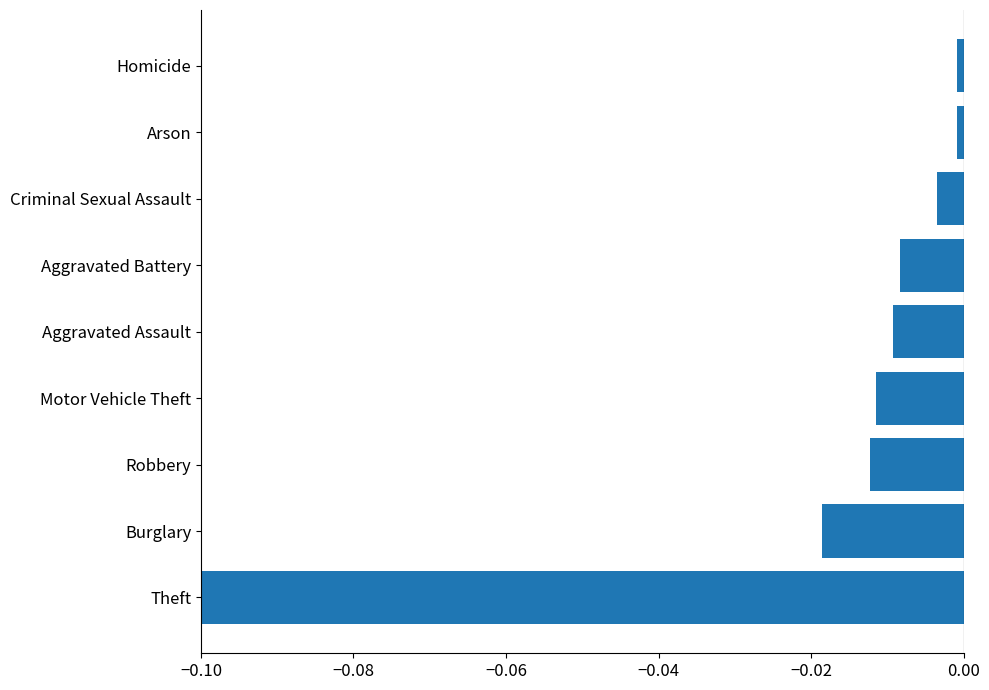

How many bars are there in total?

9